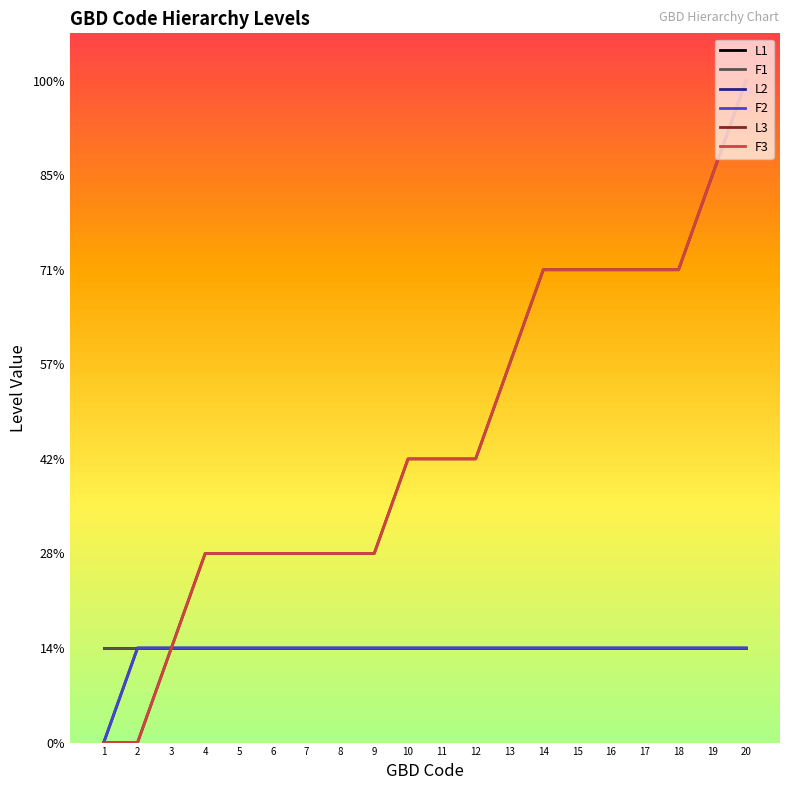

Is this an area chart (filled region under the line)?

No